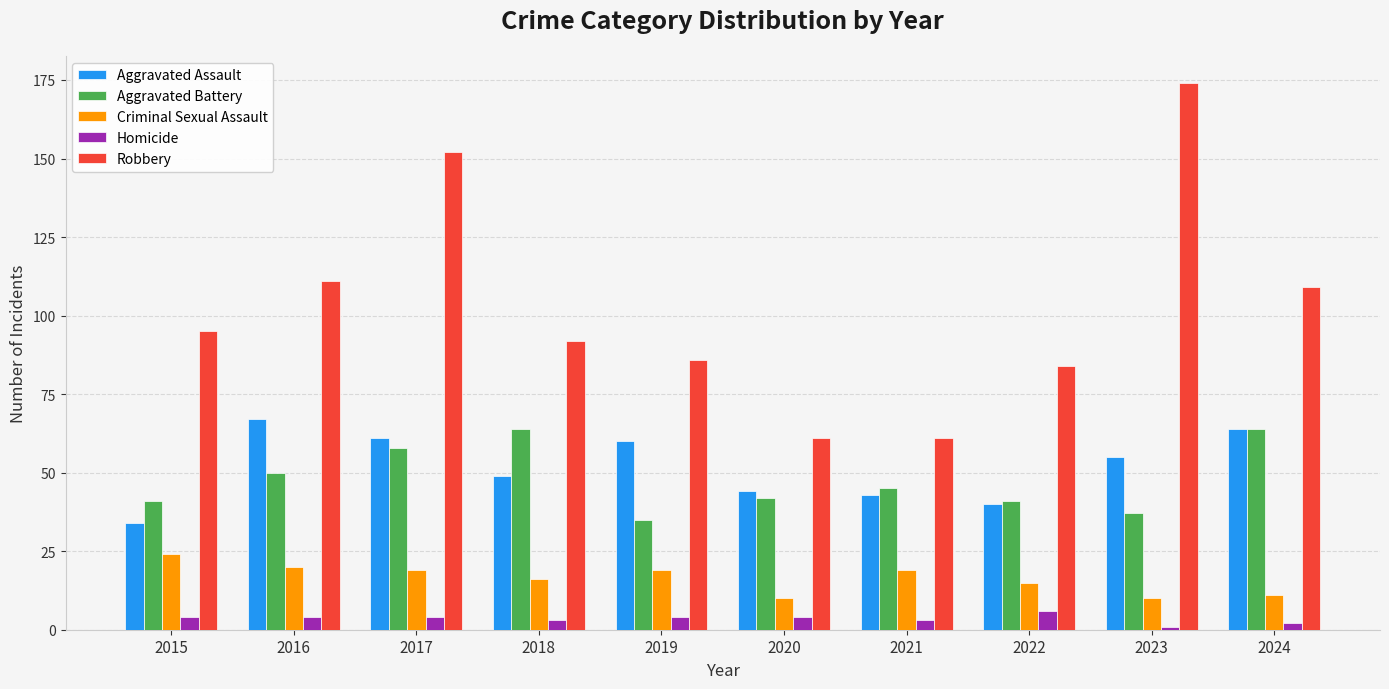

What value does the Aggravated Battery series have at 2018?

64